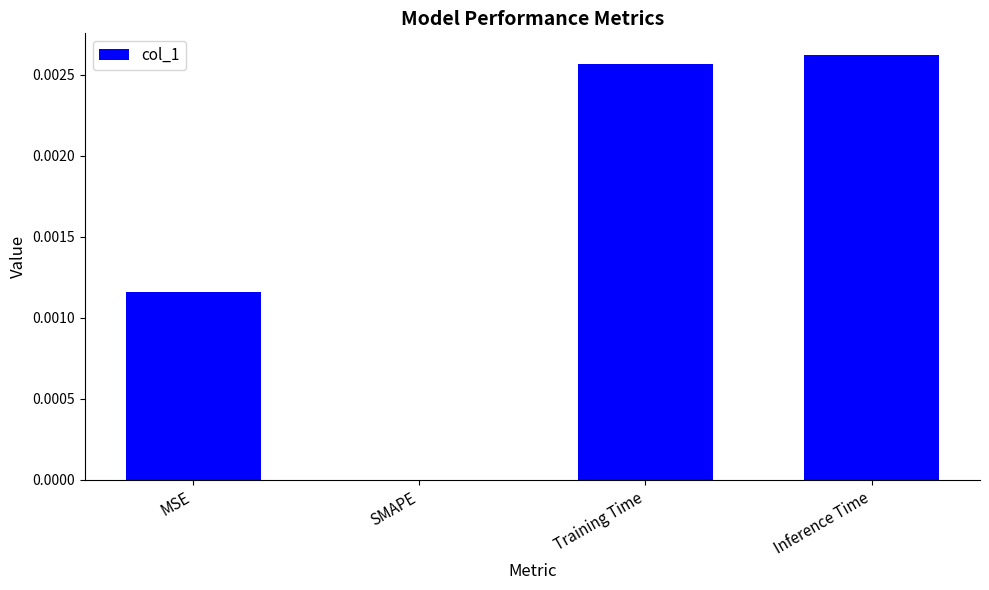

Are the bars horizontal?

No